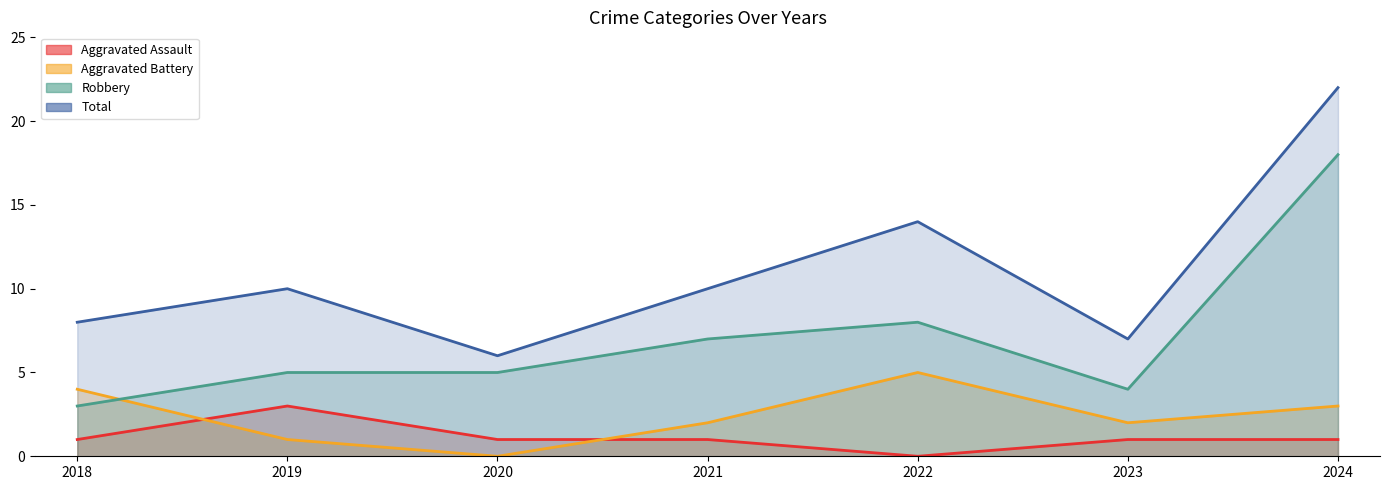

True or false: Total and Aggravated Assault cross at least once.

False